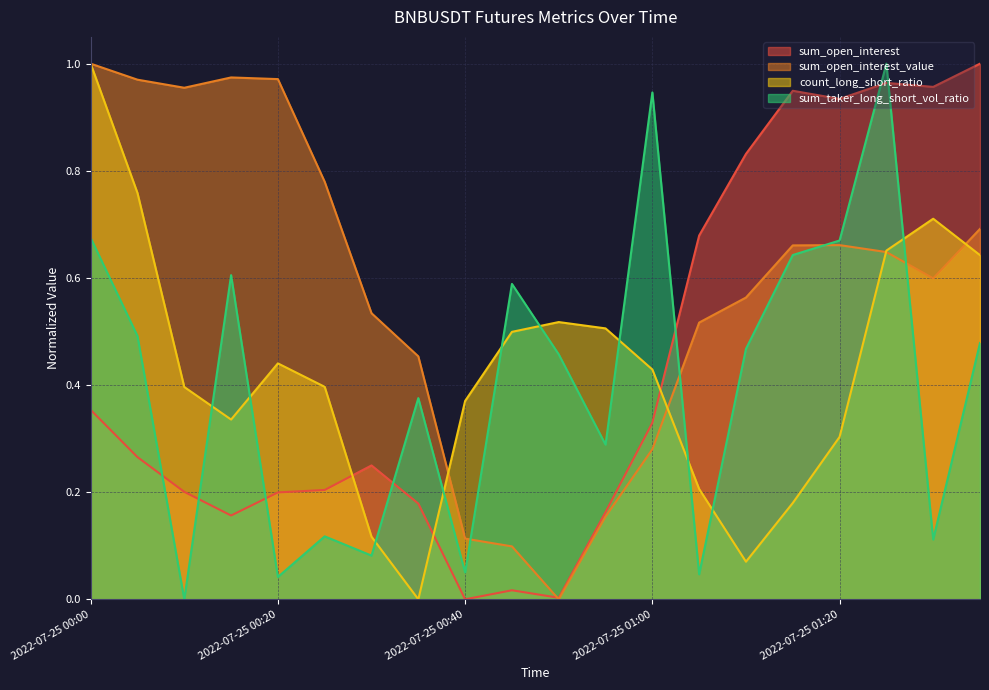

Reading left to right, what are all the values shown in this chart?

sum_open_interest: 2022-07-25 00:00=0.4	2022-07-25 00:05=0.3	2022-07-25 00:10=0.2	2022-07-25 00:15=0.2	2022-07-25 00:20=0.2	2022-07-25 00:25=0.2	2022-07-25 00:30=0.2	2022-07-25 00:35=0.2	2022-07-25 00:40=0.0	2022-07-25 00:45=0.0	2022-07-25 00:50=0.0	2022-07-25 00:55=0.2	2022-07-25 01:00=0.3	2022-07-25 01:05=0.7	2022-07-25 01:10=0.8	2022-07-25 01:15=0.9	2022-07-25 01:20=0.9	2022-07-25 01:25=1.0	2022-07-25 01:30=1.0	2022-07-25 01:35=1.0
sum_open_interest_value: 2022-07-25 00:00=1.0	2022-07-25 00:05=1.0	2022-07-25 00:10=1.0	2022-07-25 00:15=1.0	2022-07-25 00:20=1.0	2022-07-25 00:25=0.8	2022-07-25 00:30=0.5	2022-07-25 00:35=0.5	2022-07-25 00:40=0.1	2022-07-25 00:45=0.1	2022-07-25 00:50=0.0	2022-07-25 00:55=0.2	2022-07-25 01:00=0.3	2022-07-25 01:05=0.5	2022-07-25 01:10=0.6	2022-07-25 01:15=0.7	2022-07-25 01:20=0.7	2022-07-25 01:25=0.6	2022-07-25 01:30=0.6	2022-07-25 01:35=0.7
count_long_short_ratio: 2022-07-25 00:00=1.0	2022-07-25 00:05=0.8	2022-07-25 00:10=0.4	2022-07-25 00:15=0.3	2022-07-25 00:20=0.4	2022-07-25 00:25=0.4	2022-07-25 00:30=0.1	2022-07-25 00:35=0.0	2022-07-25 00:40=0.4	2022-07-25 00:45=0.5	2022-07-25 00:50=0.5	2022-07-25 00:55=0.5	2022-07-25 01:00=0.4	2022-07-25 01:05=0.2	2022-07-25 01:10=0.1	2022-07-25 01:15=0.2	2022-07-25 01:20=0.3	2022-07-25 01:25=0.7	2022-07-25 01:30=0.7	2022-07-25 01:35=0.6
sum_taker_long_short_vol_ratio: 2022-07-25 00:00=0.7	2022-07-25 00:05=0.5	2022-07-25 00:10=0.0	2022-07-25 00:15=0.6	2022-07-25 00:20=0.0	2022-07-25 00:25=0.1	2022-07-25 00:30=0.1	2022-07-25 00:35=0.4	2022-07-25 00:40=0.1	2022-07-25 00:45=0.6	2022-07-25 00:50=0.5	2022-07-25 00:55=0.3	2022-07-25 01:00=0.9	2022-07-25 01:05=0.0	2022-07-25 01:10=0.5	2022-07-25 01:15=0.6	2022-07-25 01:20=0.7	2022-07-25 01:25=1.0	2022-07-25 01:30=0.1	2022-07-25 01:35=0.5